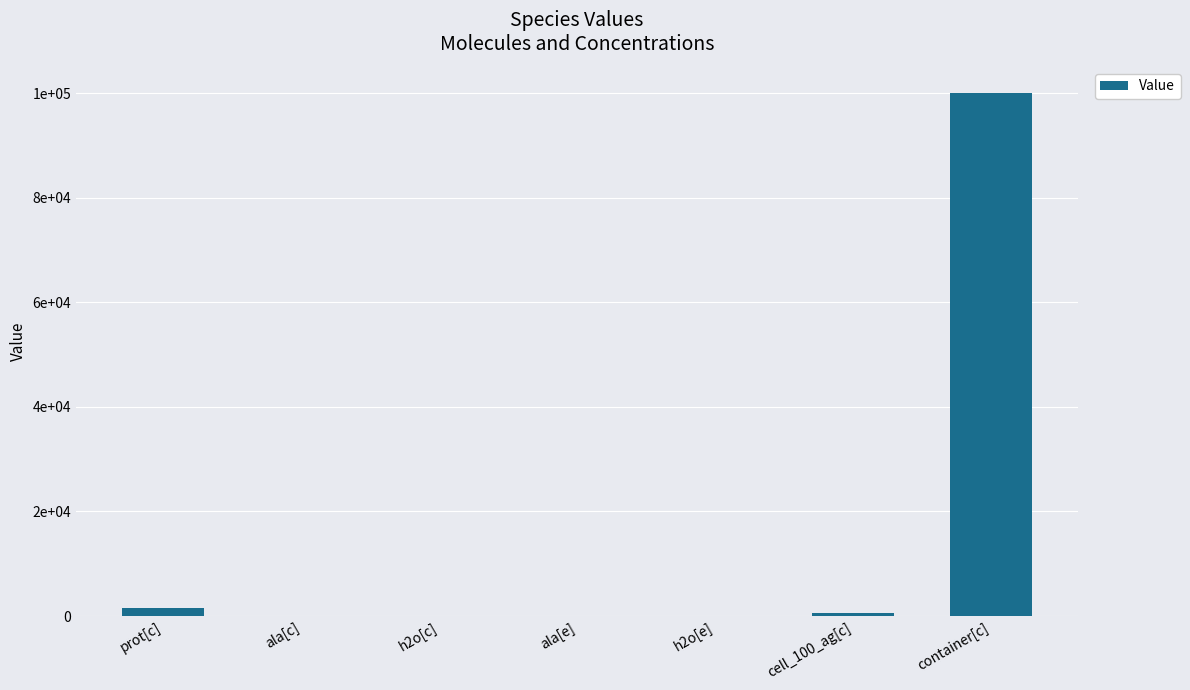

Reading left to right, extract all data points from this chart.

1500.0	0.0	55.0	0.0	55.0	511.0	100000.0